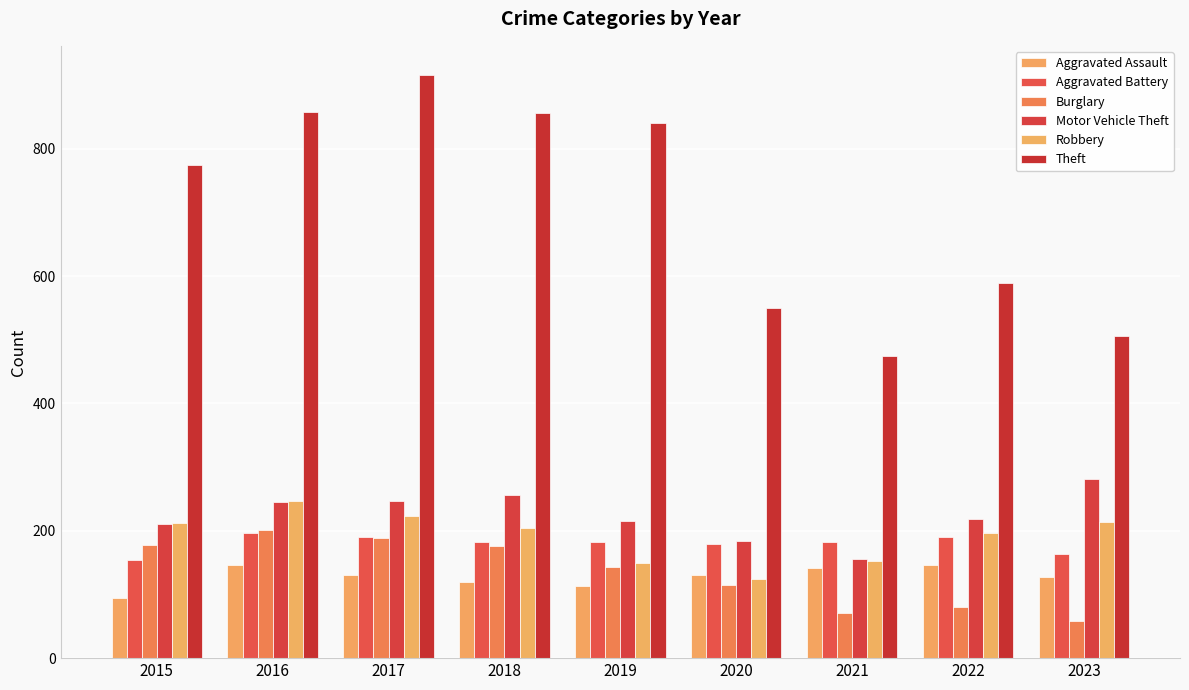

At which label does Motor Vehicle Theft first exceed 218?

2016